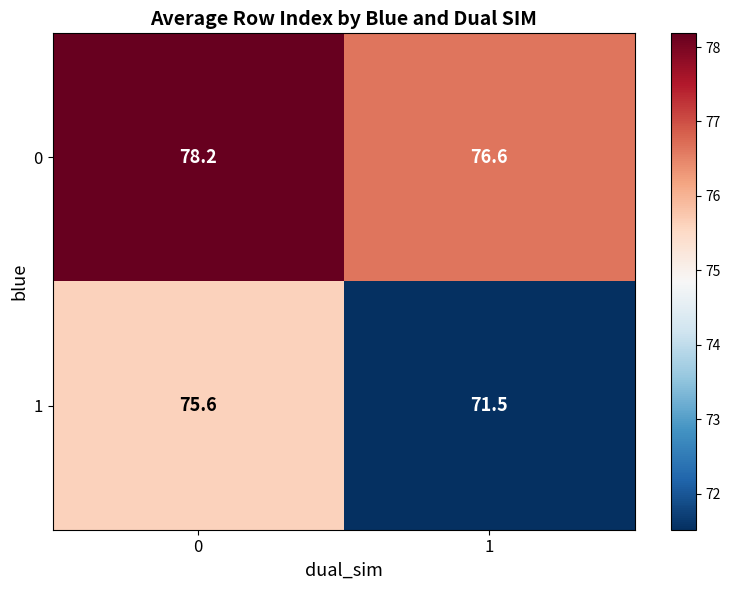

The 0 series shows 29.4 at 0. True or false?

False